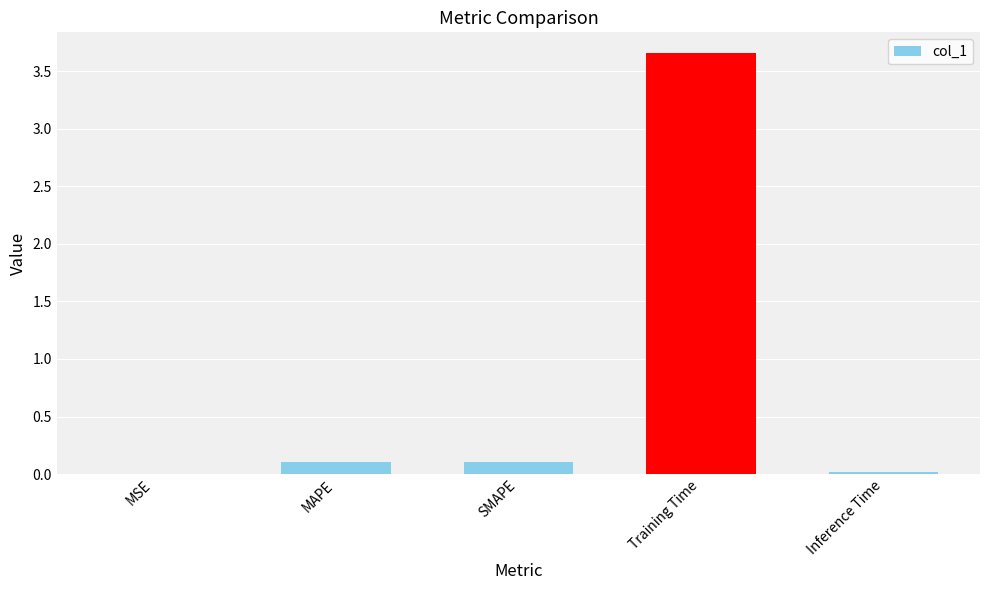

Which label corresponds to the largest value in the chart?

Training Time